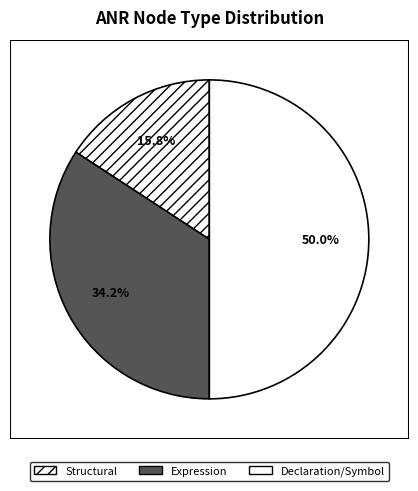

Which slice is the largest?

Declaration/Symbol